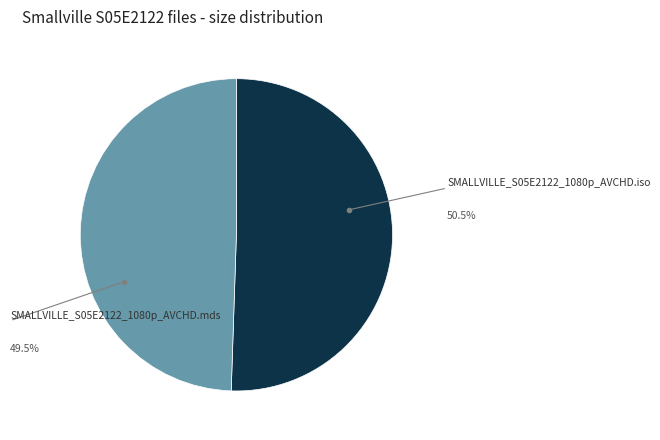

Is the sum of SMALLVILLE_S05E2122_1080p_AVCHD.iso and SMALLVILLE_S05E2122_1080p_AVCHD.mds greater than half?

Yes